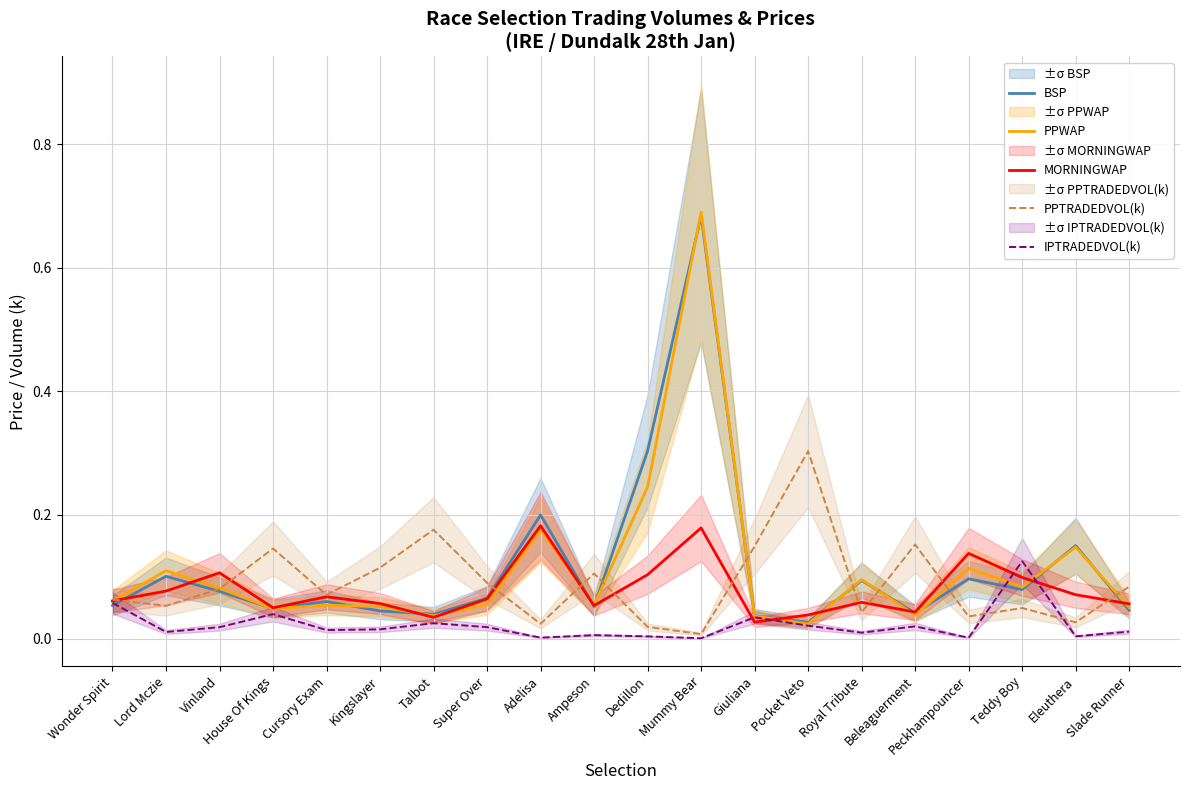

True or false: IPTRADEDVOL(k) has more than 0 points higher than both neighbors.

True